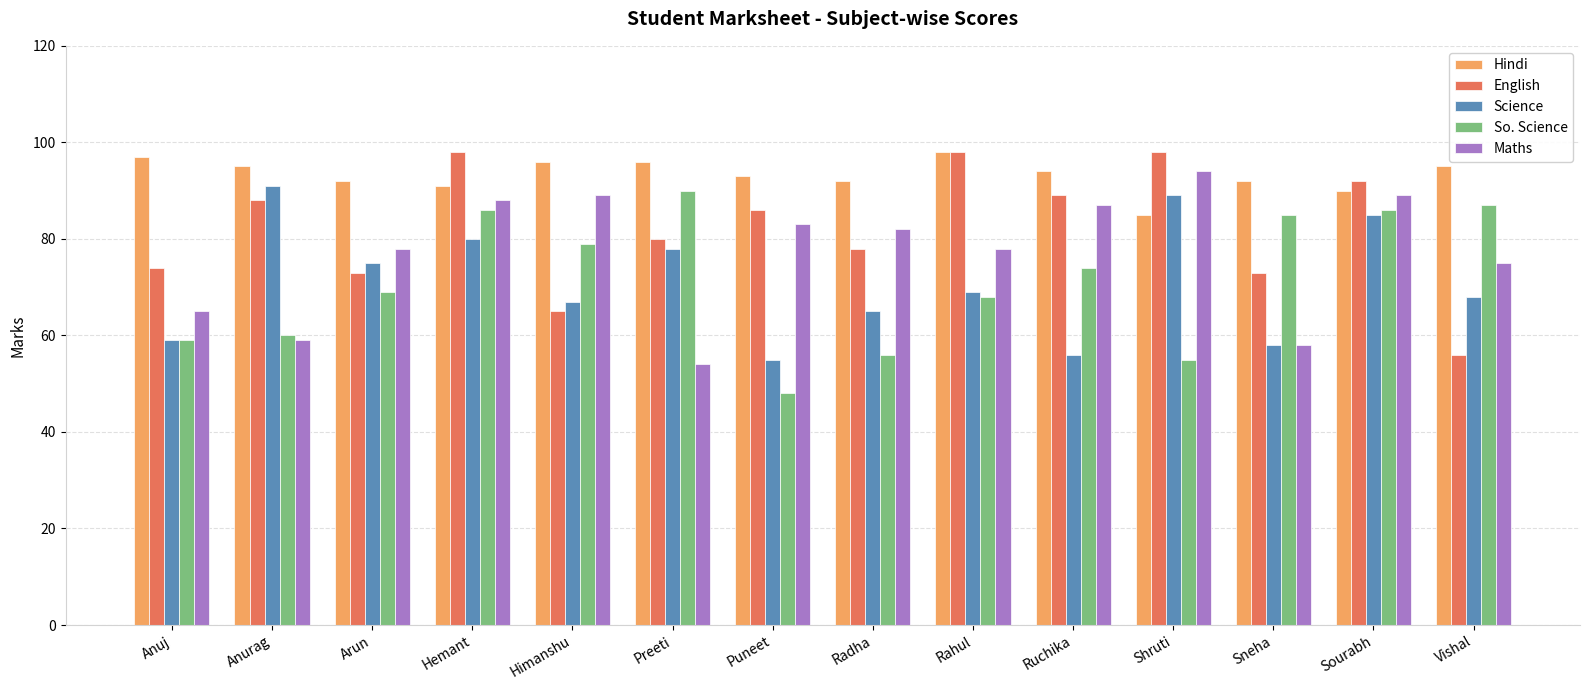

The value of Hindi at Preeti is 96. True or false?

True